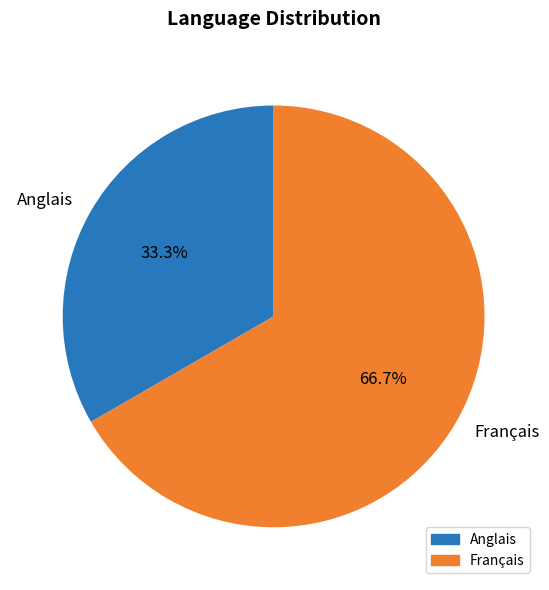

Count the number of slices in the pie.

2